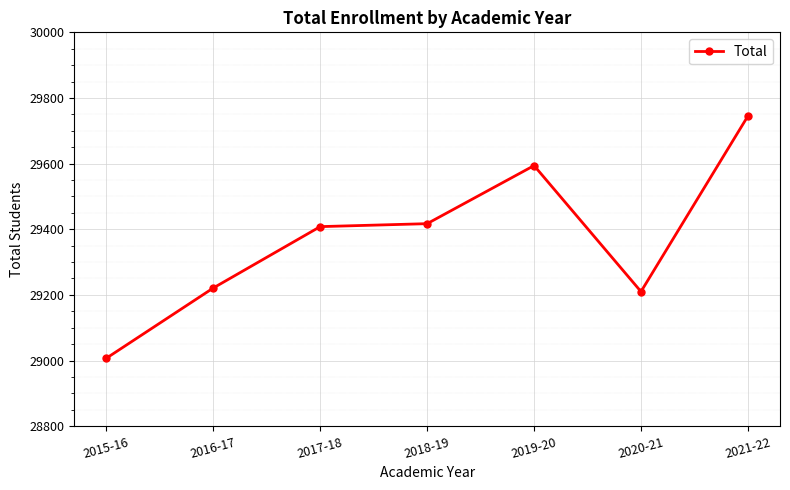

Read the value at 2016-17, to the nearest 10.

29220